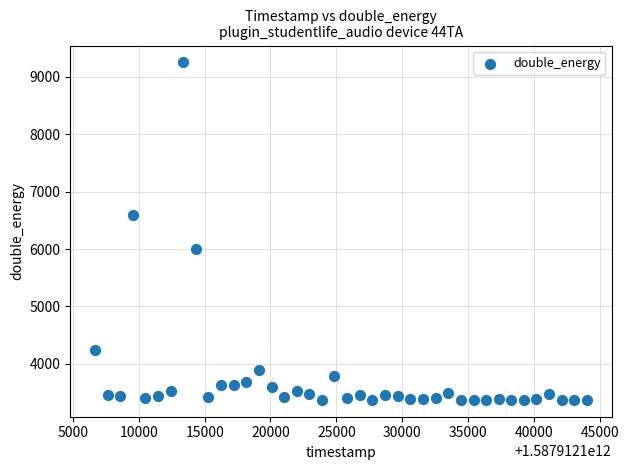

What is the range of X values (max minus min)?

37375